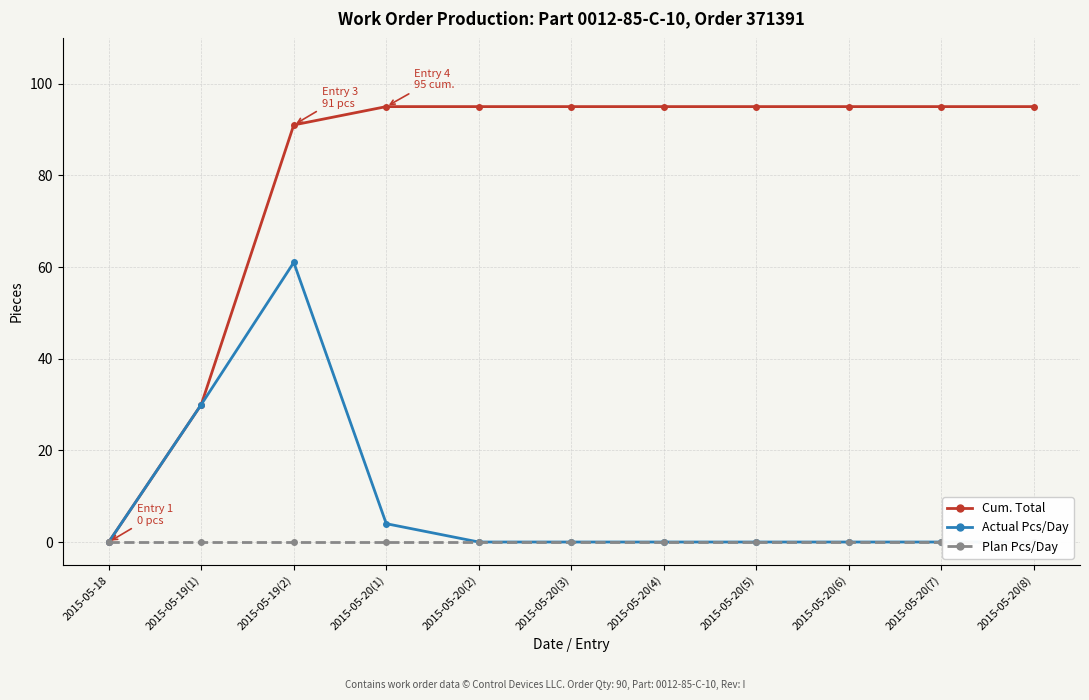

Is the value of Cum. Total at 2015-05-19(1) greater than the value of Plan Pcs/Day at 2015-05-20(3)?

Yes